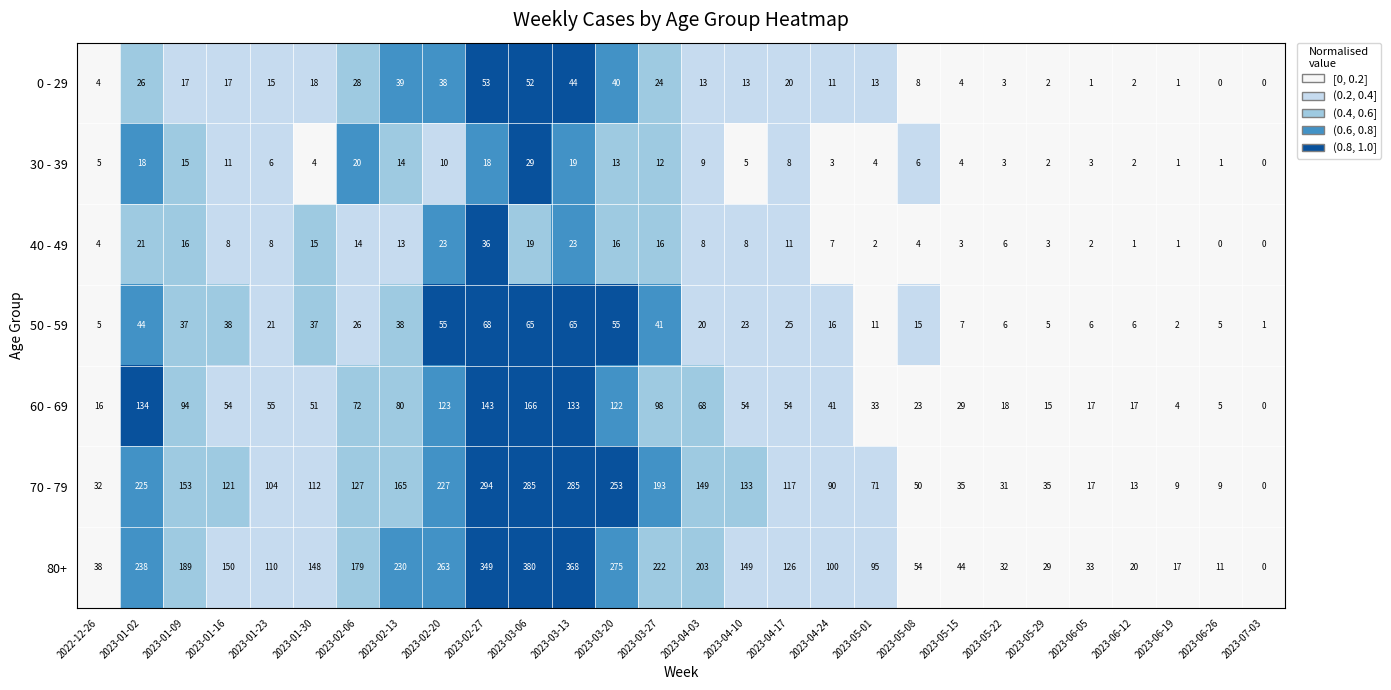

What is the spread (max minus min) of values at 2023-03-27?

210